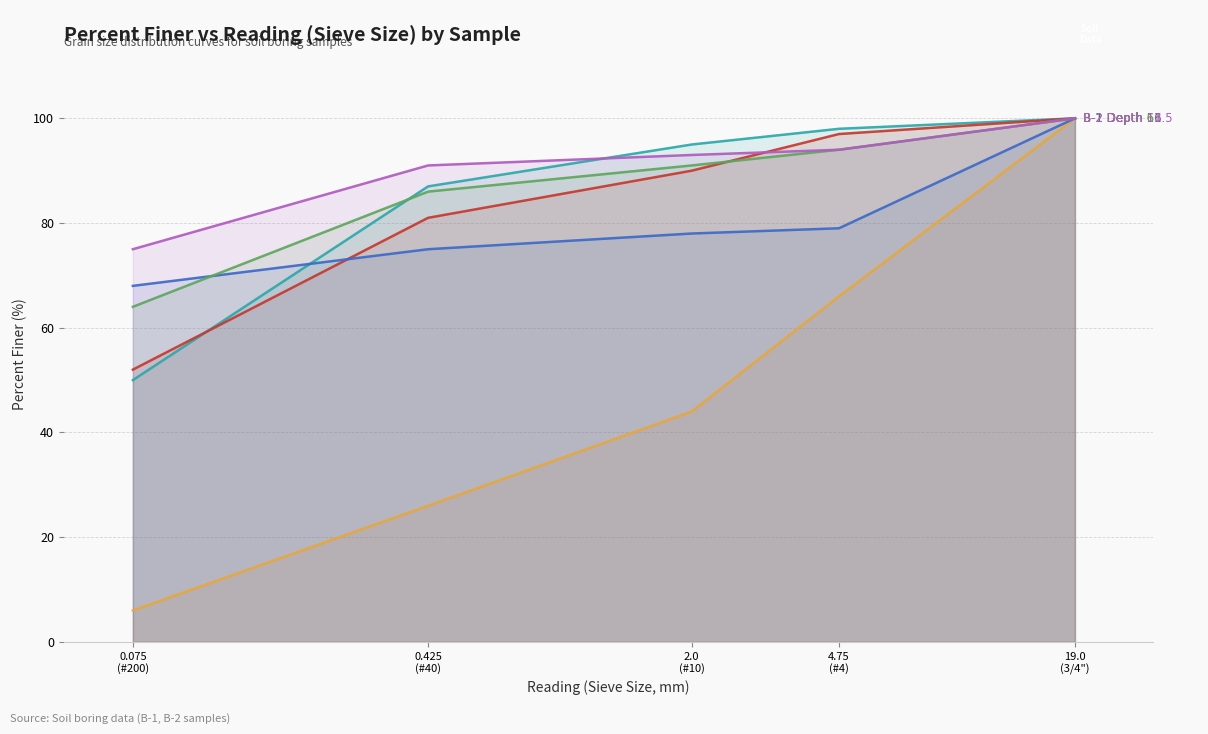

What is the label of the 1st point from the right?

19.0
(3/4")